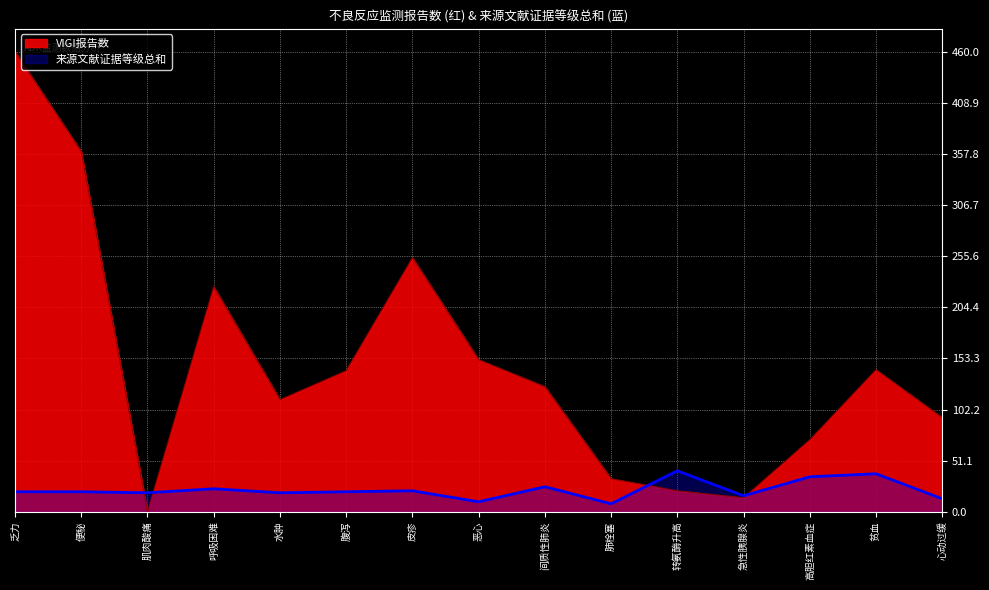

How many times do VIGI报告数 and 来源文献证据等级总和 cross each other?

4